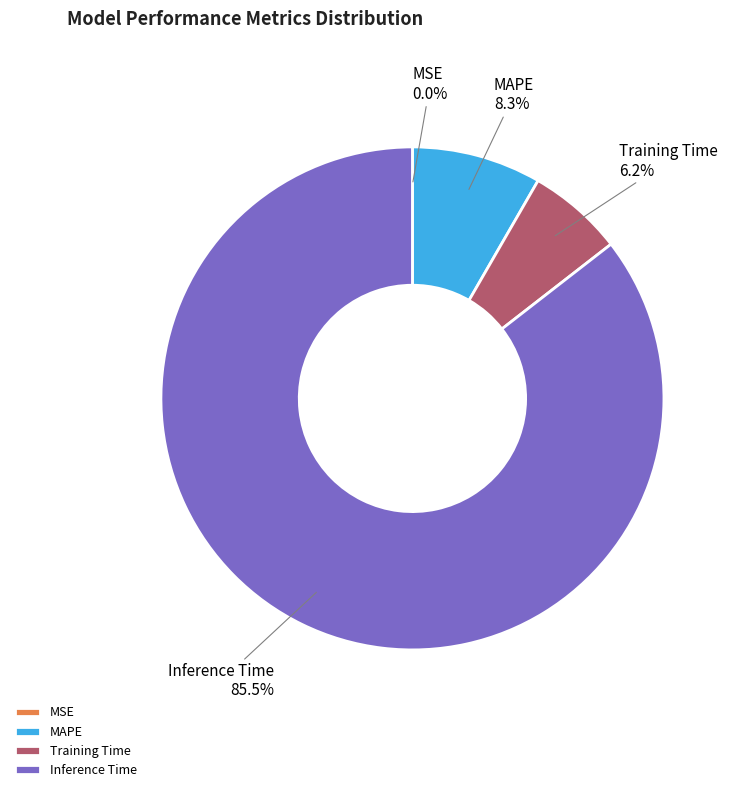

Does any single category account for the majority?

Yes